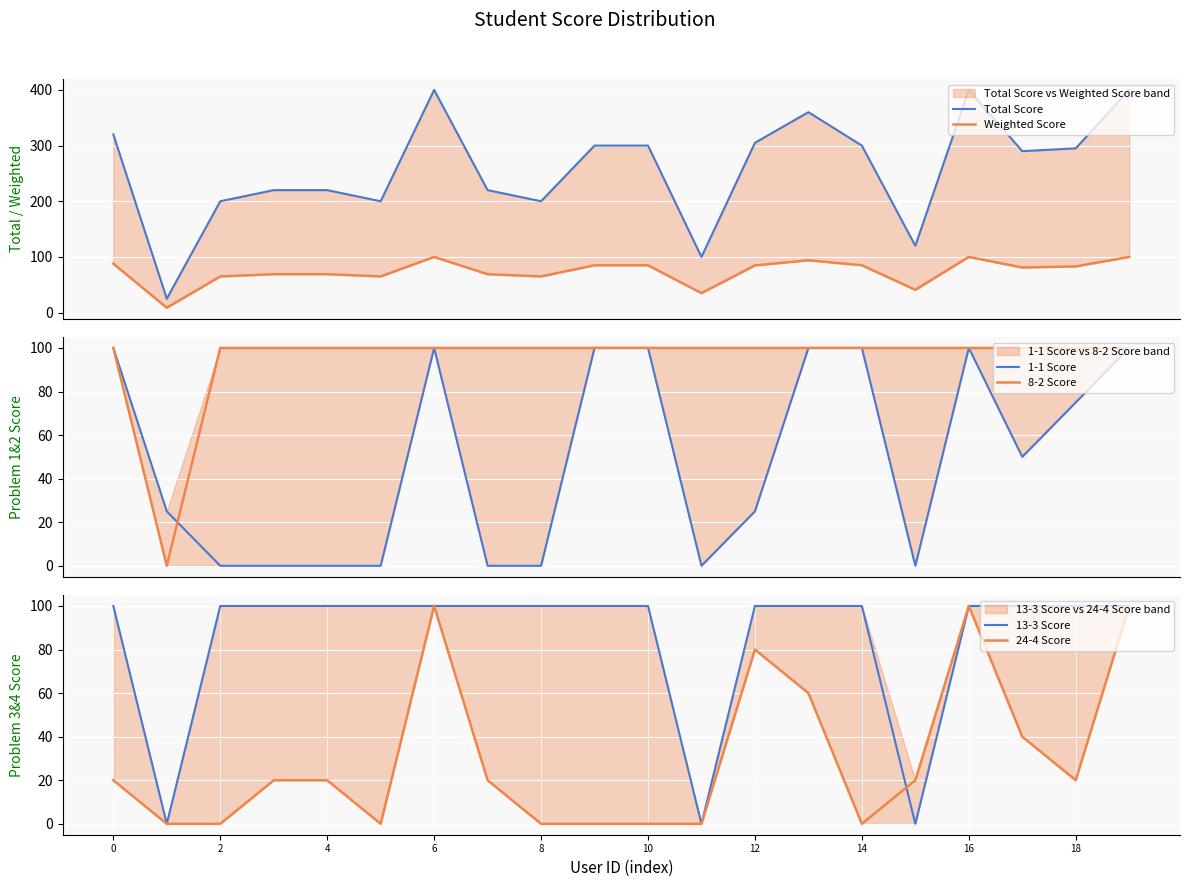

How many data points in 8-2 Score are less than 100?

1